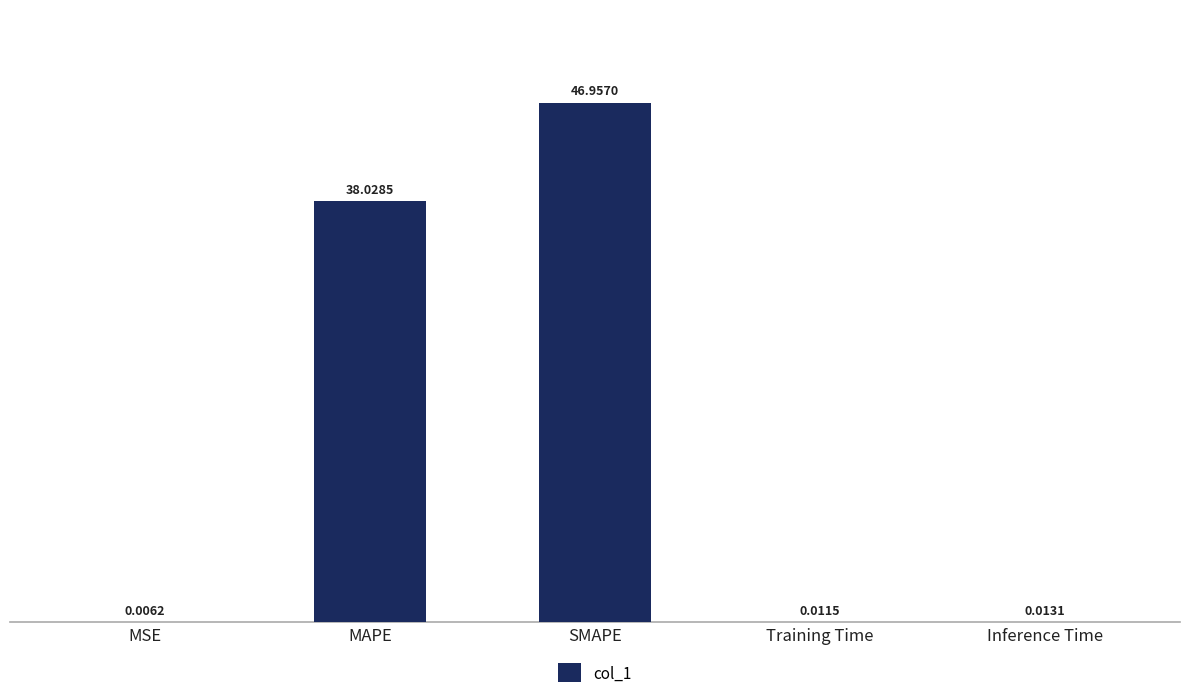

At which label is the value closest to 23?

MAPE